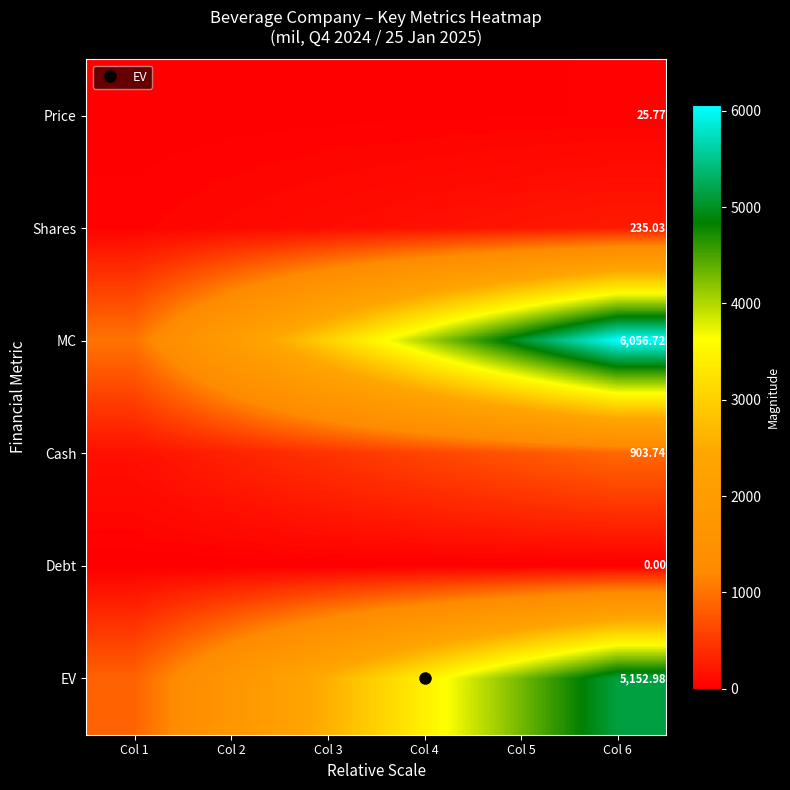

What is the sum of all MC values?

21198.5